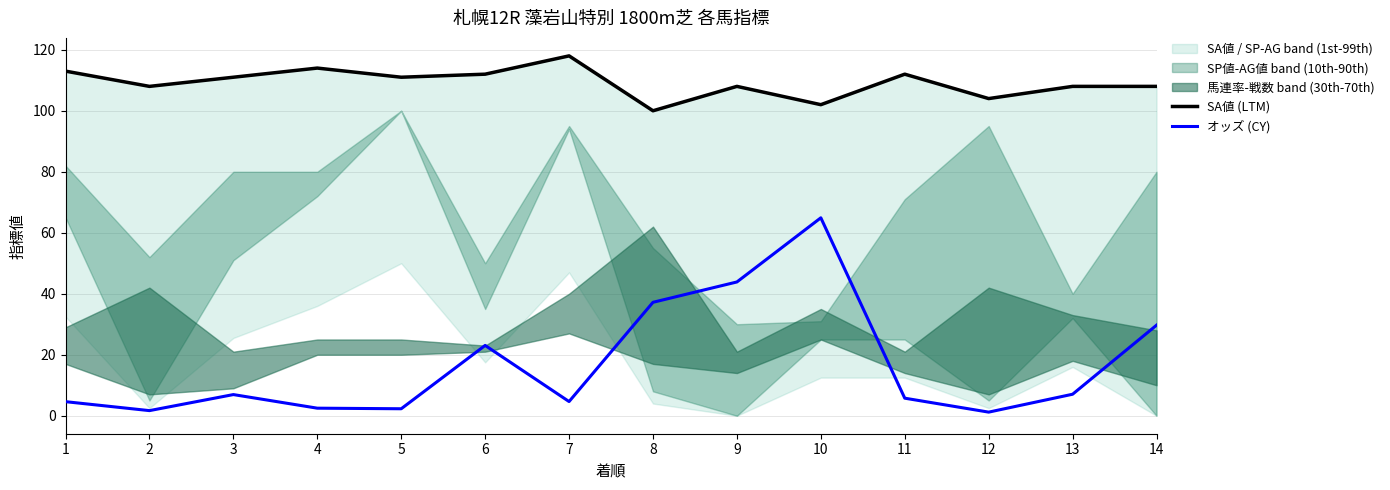

The value of オッズ (CY) at 10 is 15.9. True or false?

False